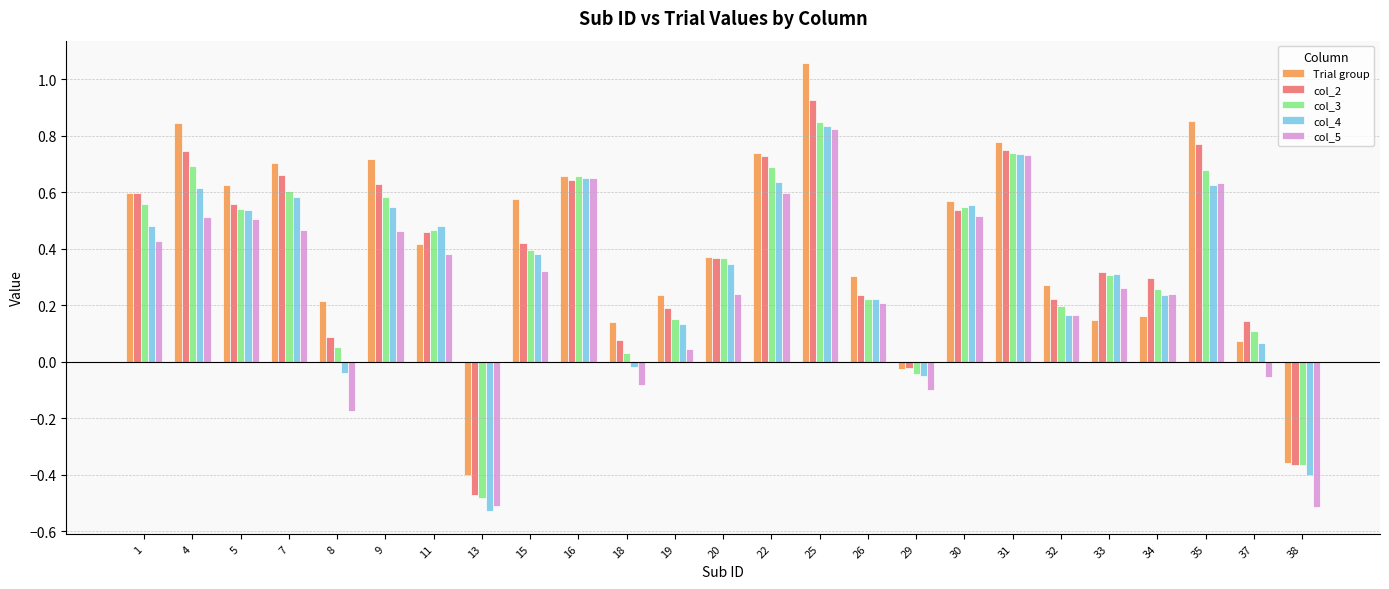

Count the number of data series in this chart.

5